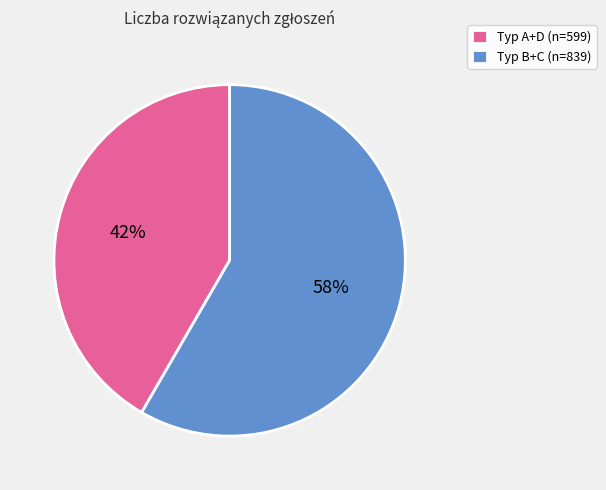

What percentage is the Typ A+D (n=599) slice, to the nearest percent?

42%